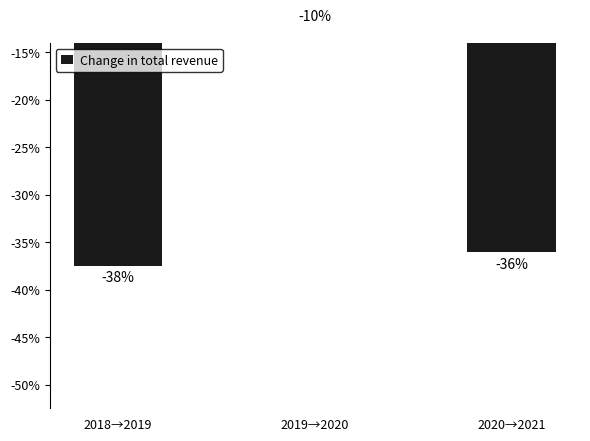

True or false: the data shows -25.1 at 2020→2021.

False